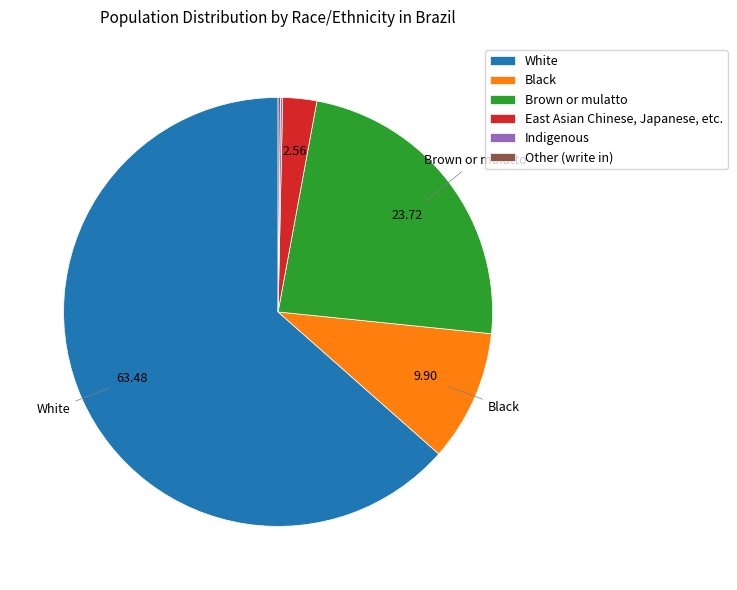

Which slice is the largest?

White